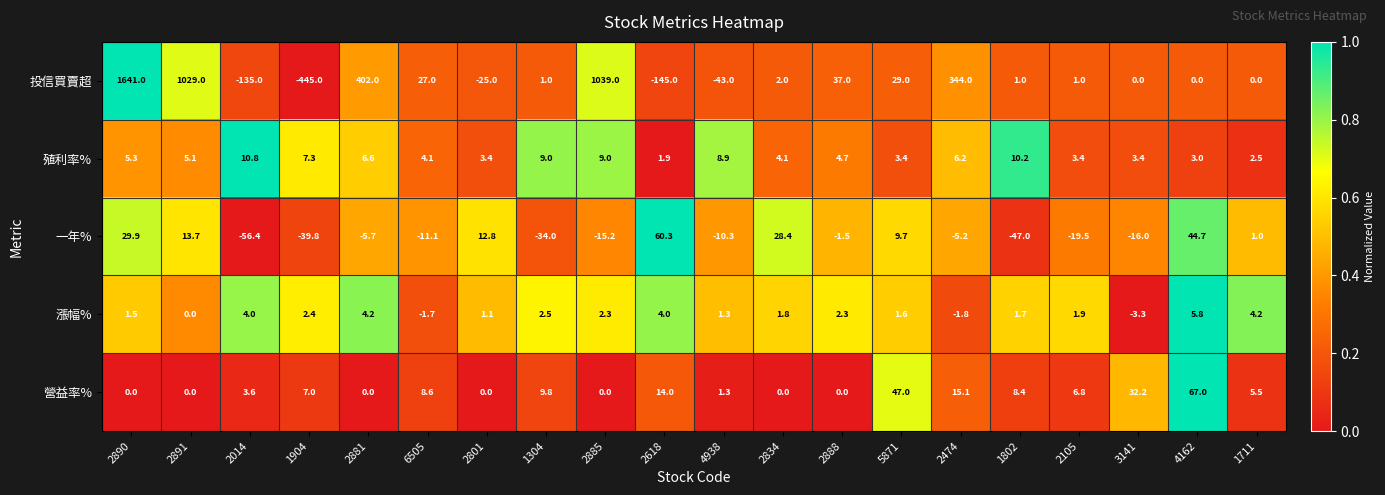

The 投信買賣超 series shows 0.0 at 4162. True or false?

True